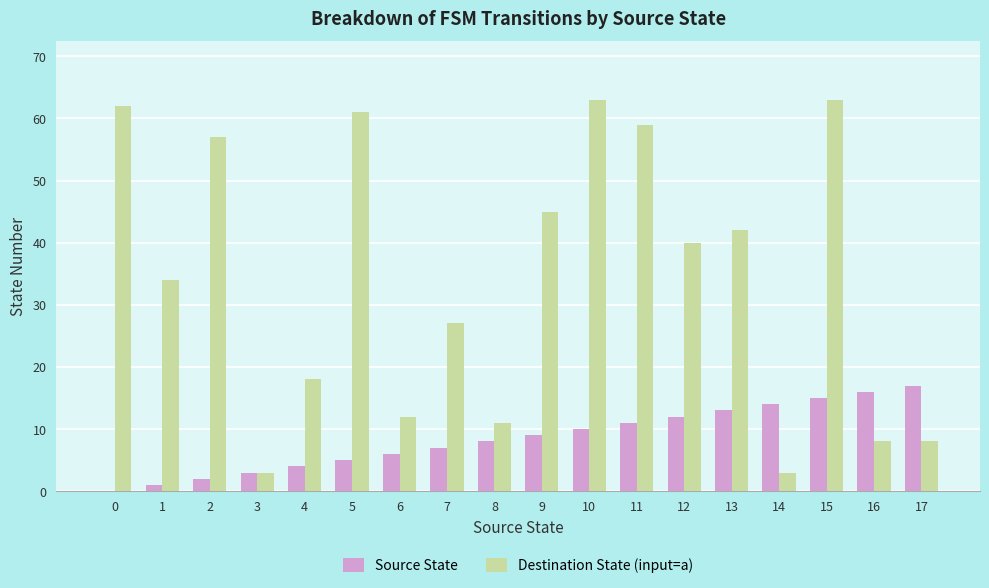

Reading left to right, extract all data points from this chart.

Source State: 0	1	2	3	4	5	6	7	8	9	10	11	12	13	14	15	16	17
Destination State (input=a): 62	34	57	3	18	61	12	27	11	45	63	59	40	42	3	63	8	8